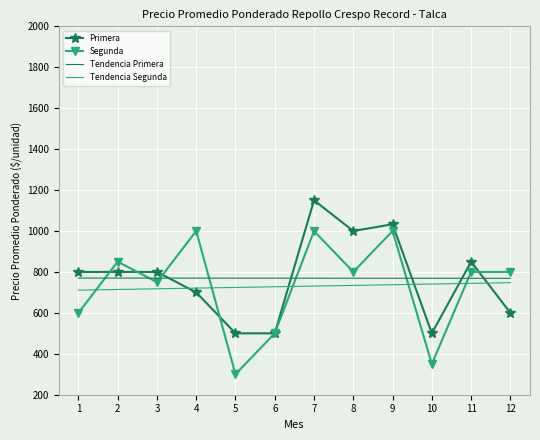

What is the difference between the highest and lowest values at 4?

300.0